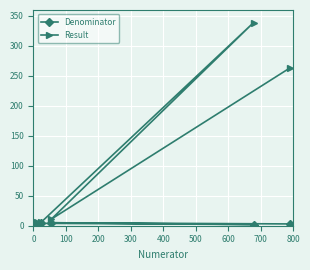

List the series in order of their peak value, highest first.

Result, Denominator